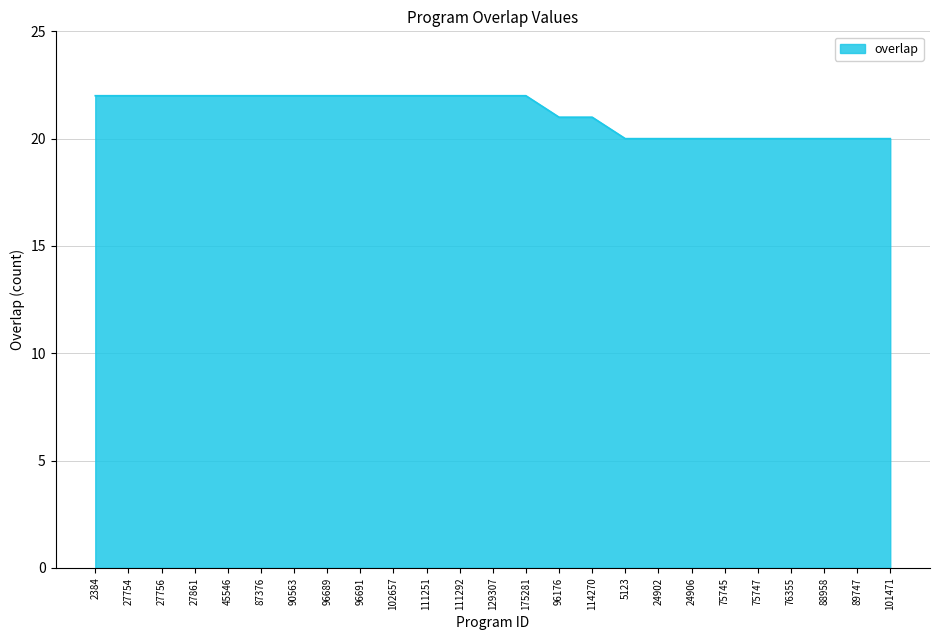

What is the ratio of the value at 24906 to the value at 96691?

0.9